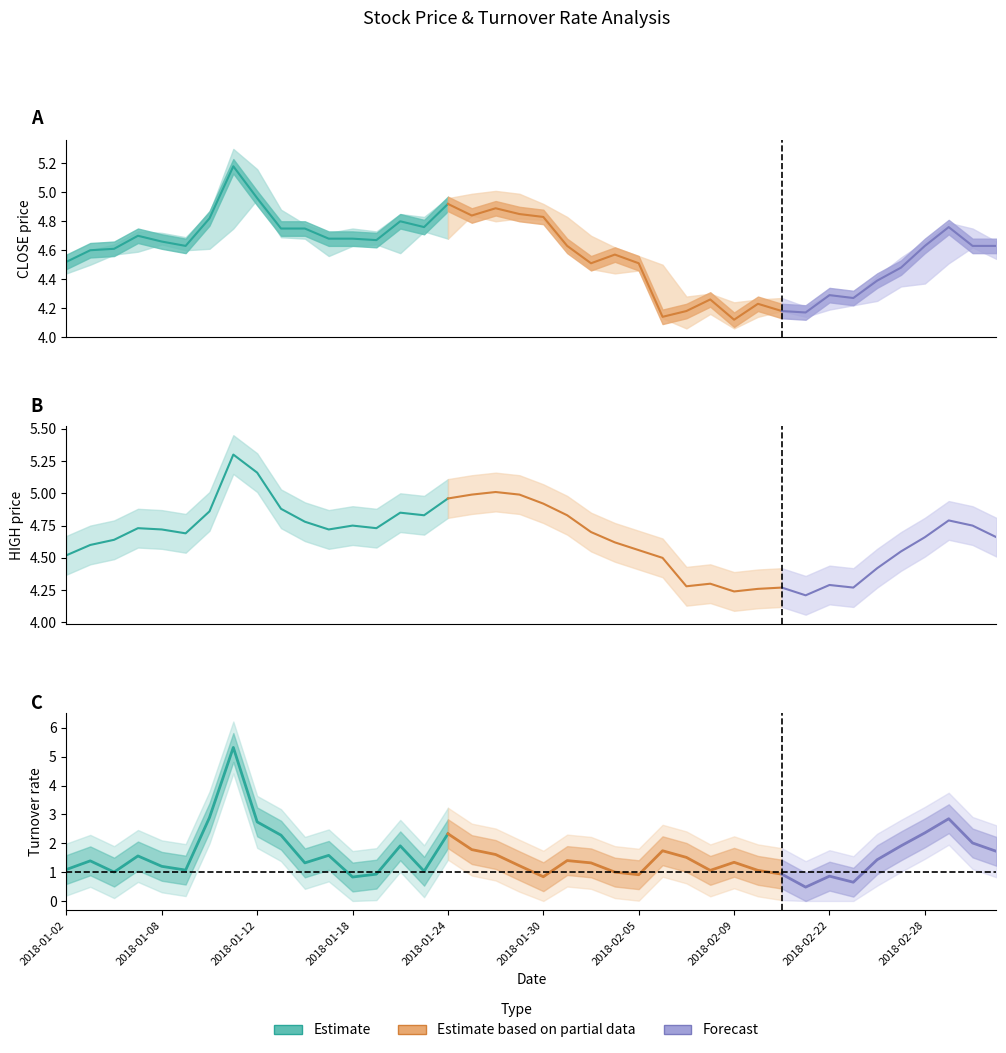

What is the minimum value for TRN_RT?

0.5